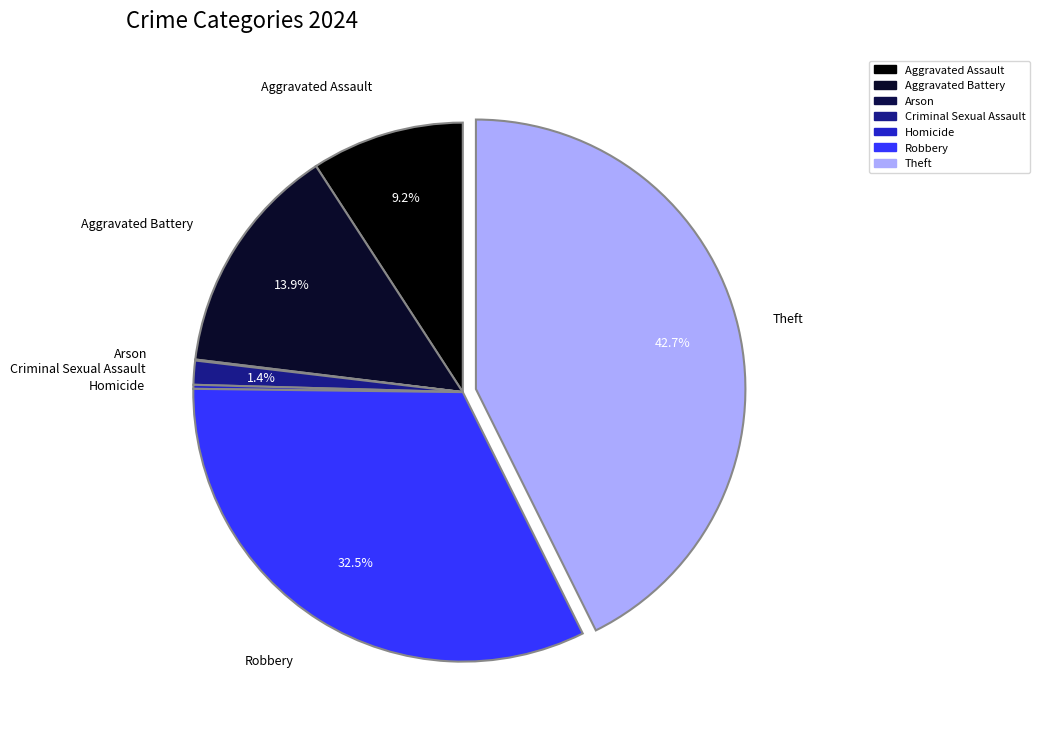

Is Criminal Sexual Assault the majority of the pie?

No